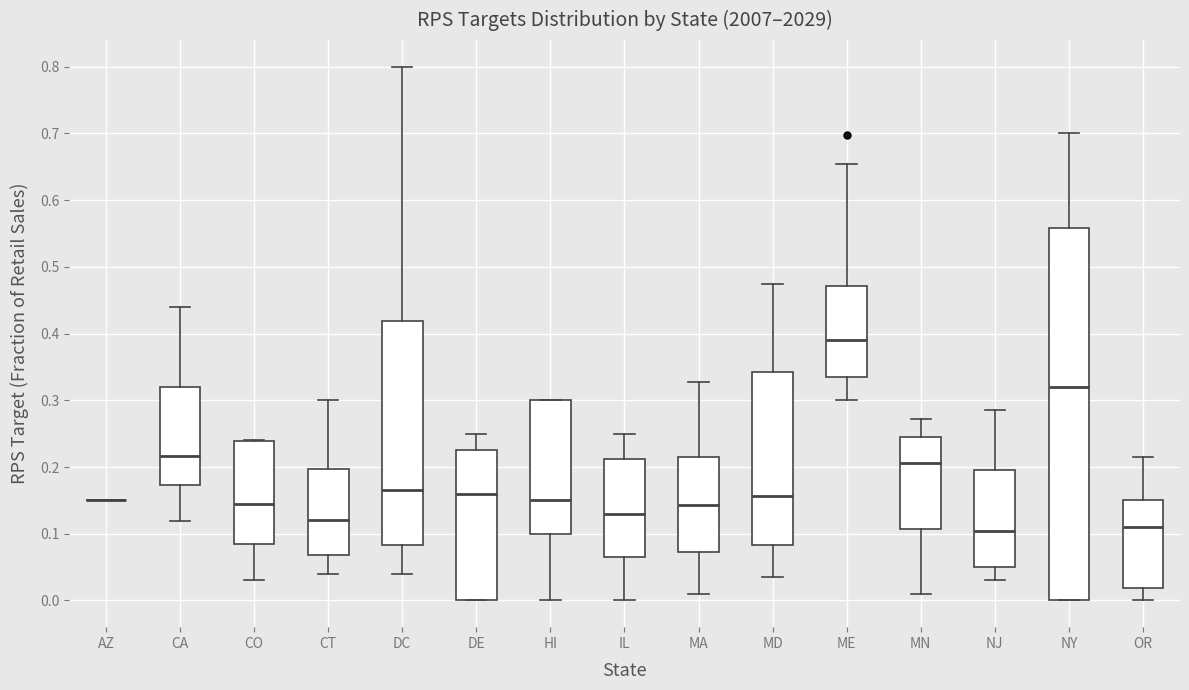

Where is the upper edge of the box for MA on the y-axis? The values are not printed on the chart, so give them approximately, as read against the axis.

0.21